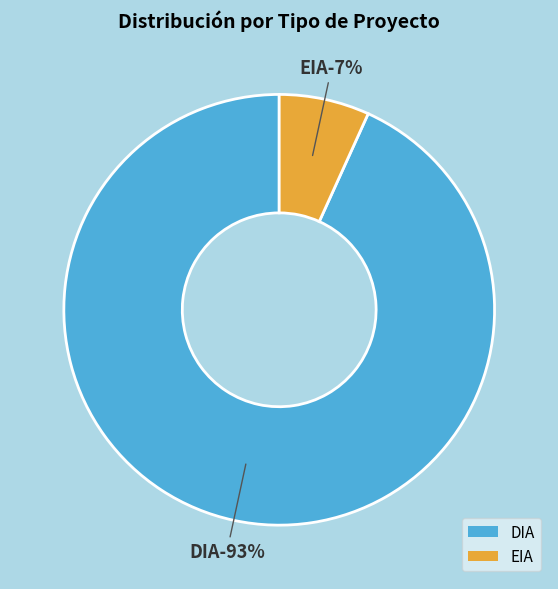

Combined, do EIA and DIA account for over 50%?

Yes